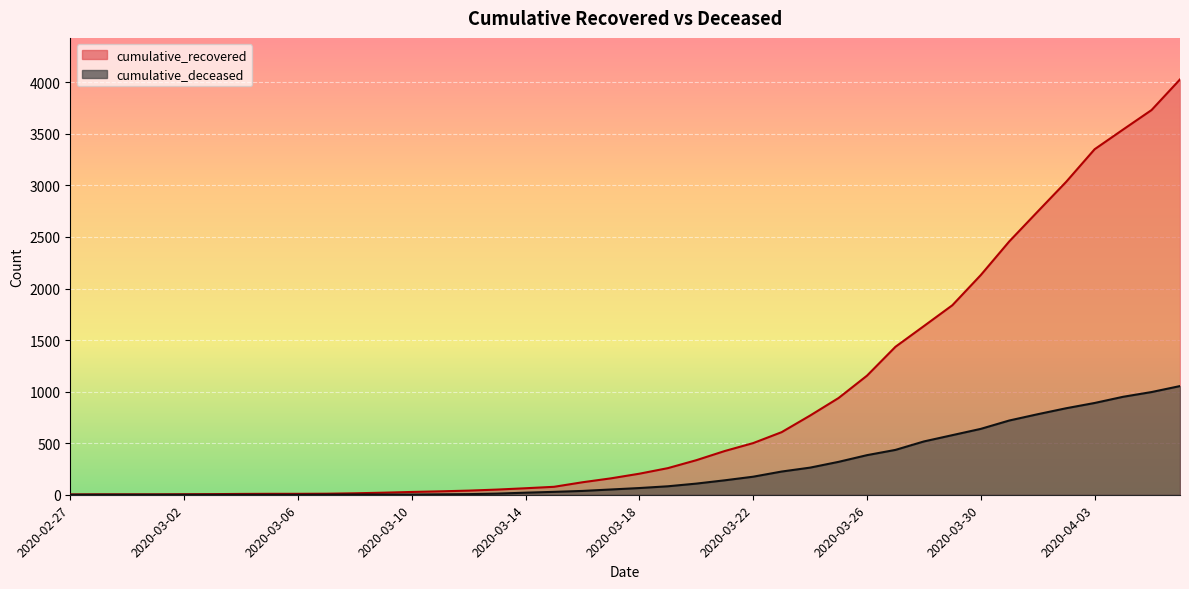

Which series changed the most between 2020-03-06 and 2020-03-18?

cumulative_recovered